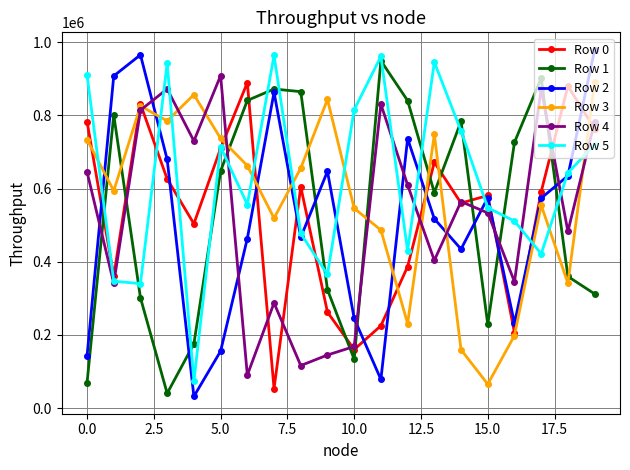

Which series ends up on top after the final intersection of Row 1 and Row 3?

Row 3